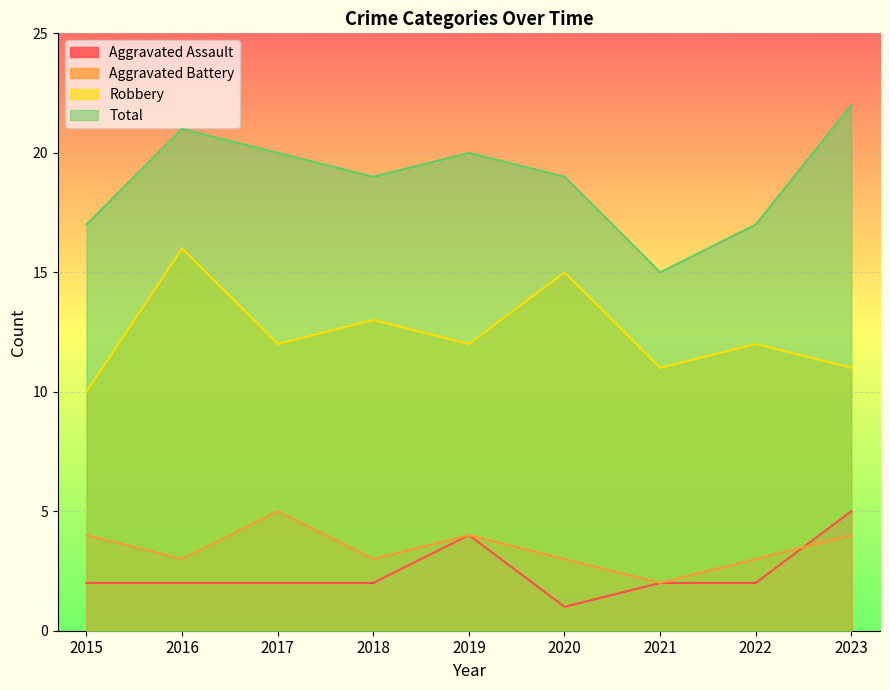

How many Total values are between 17 and 20?

6